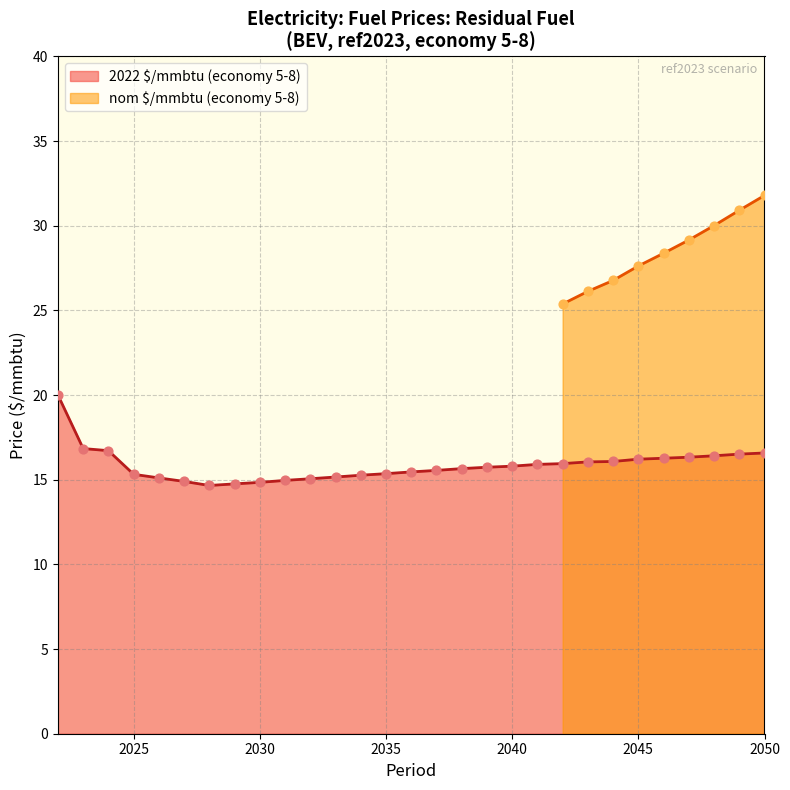

Which series reaches the maximum Y coordinate?

nom $/mmbtu (5-8)